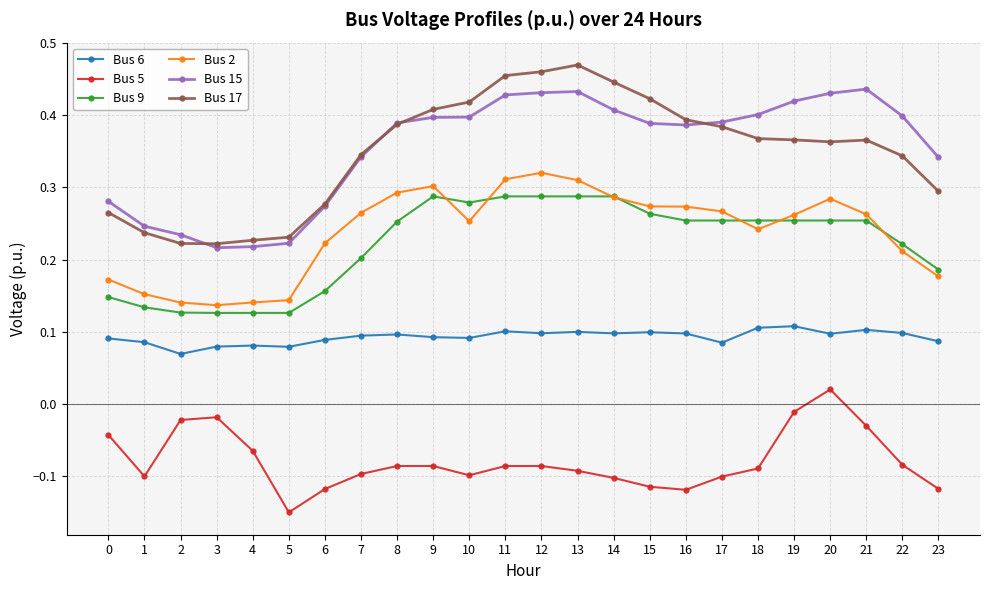

List the series in order of their peak value, highest first.

Bus 17, Bus 15, Bus 2, Bus 9, Bus 6, Bus 5